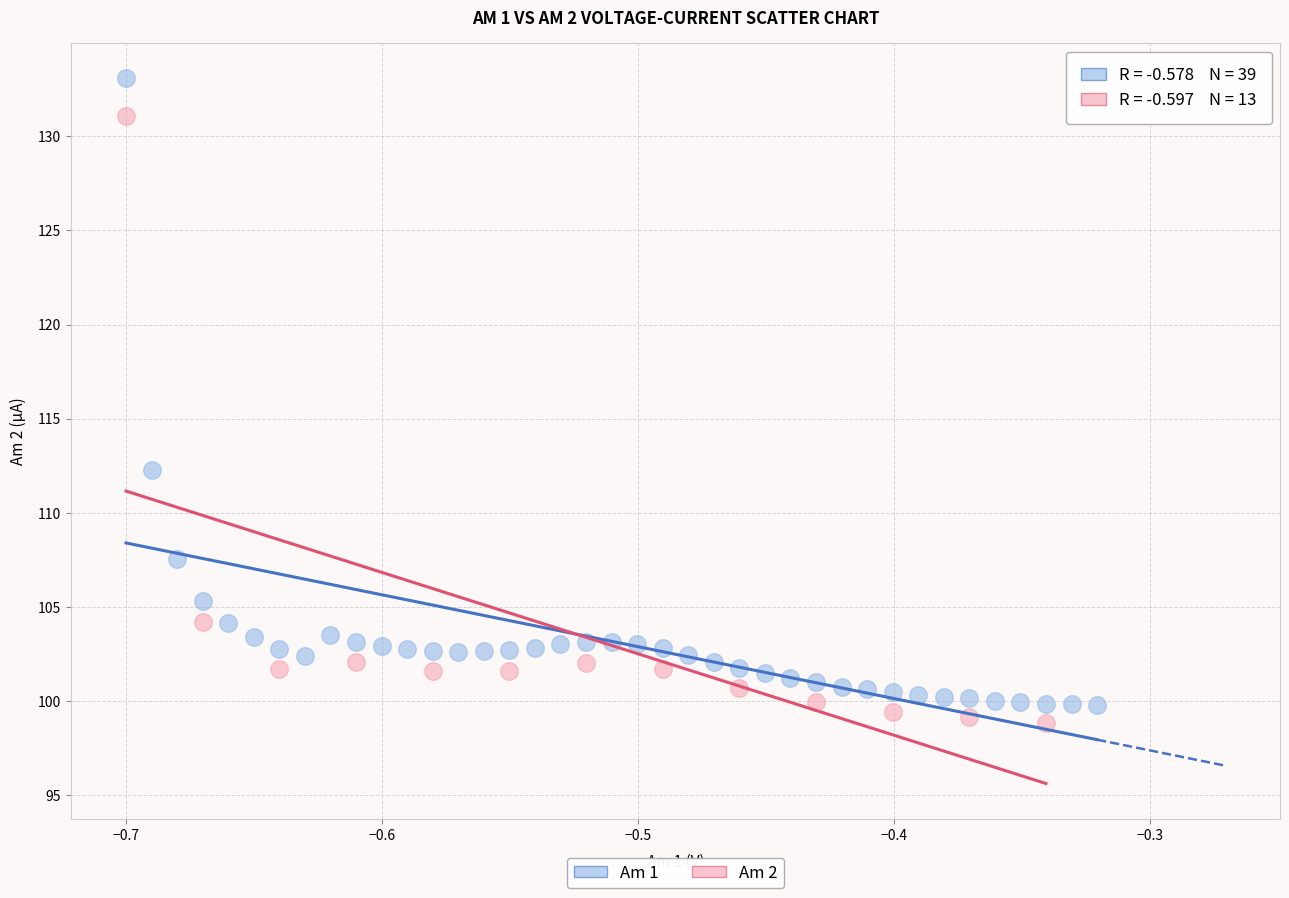

Which series contains the highest Y value?

Am 1